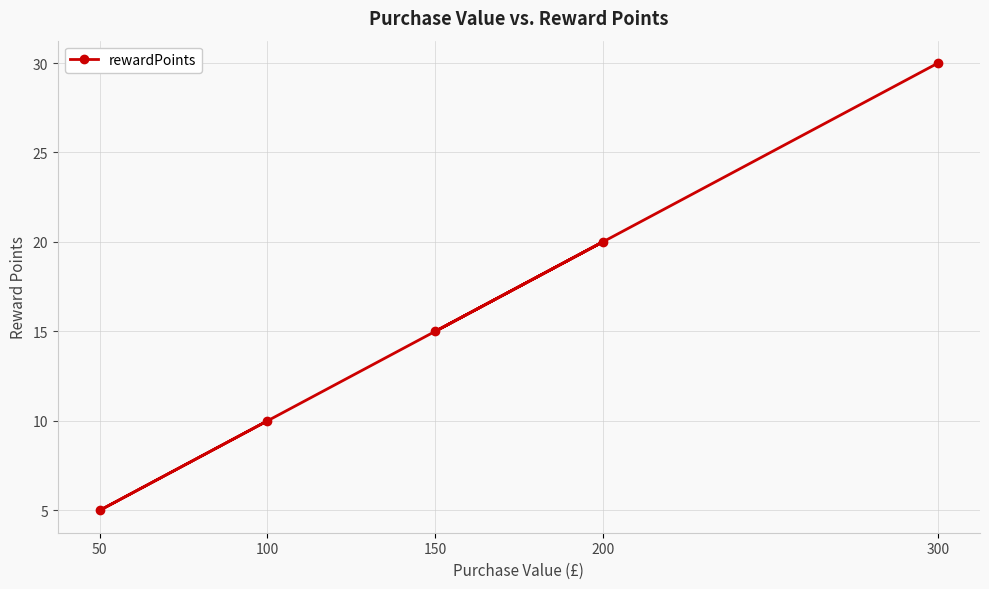

What is the value of the 3rd point from the left?

15